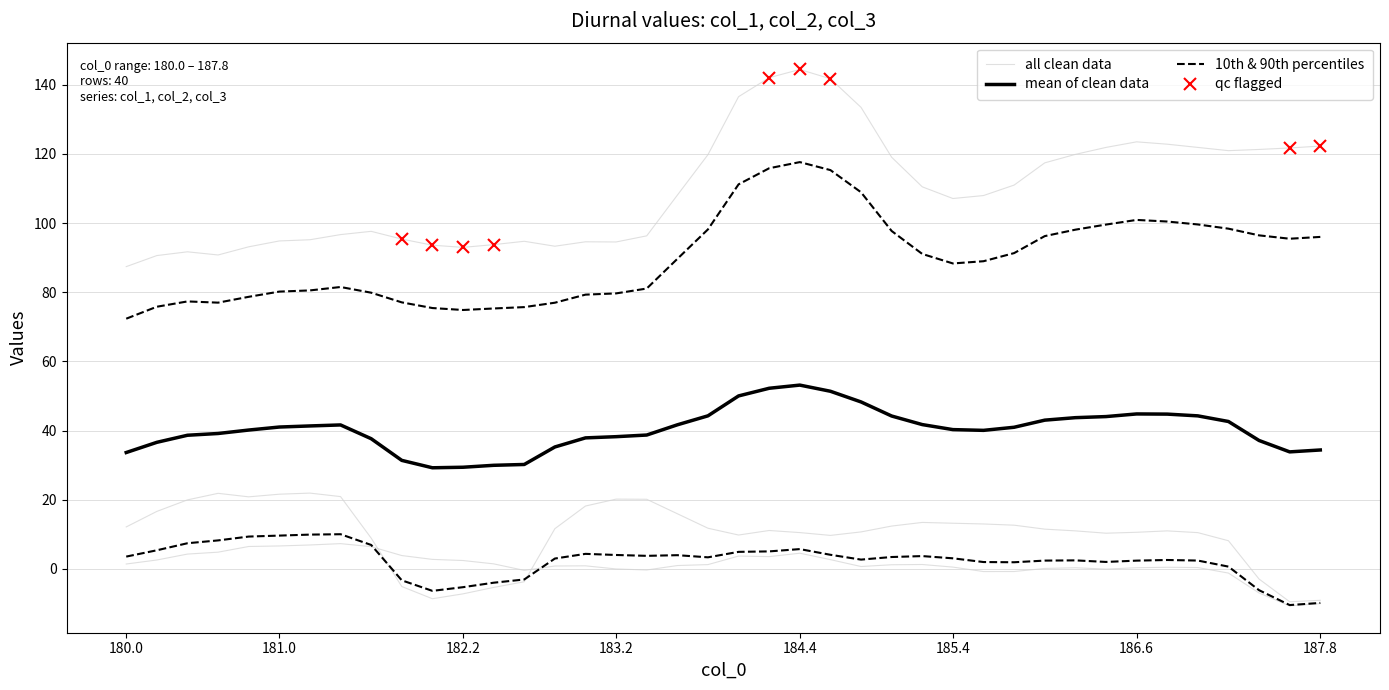

Where does the col_2 series first go above 1?

180.0